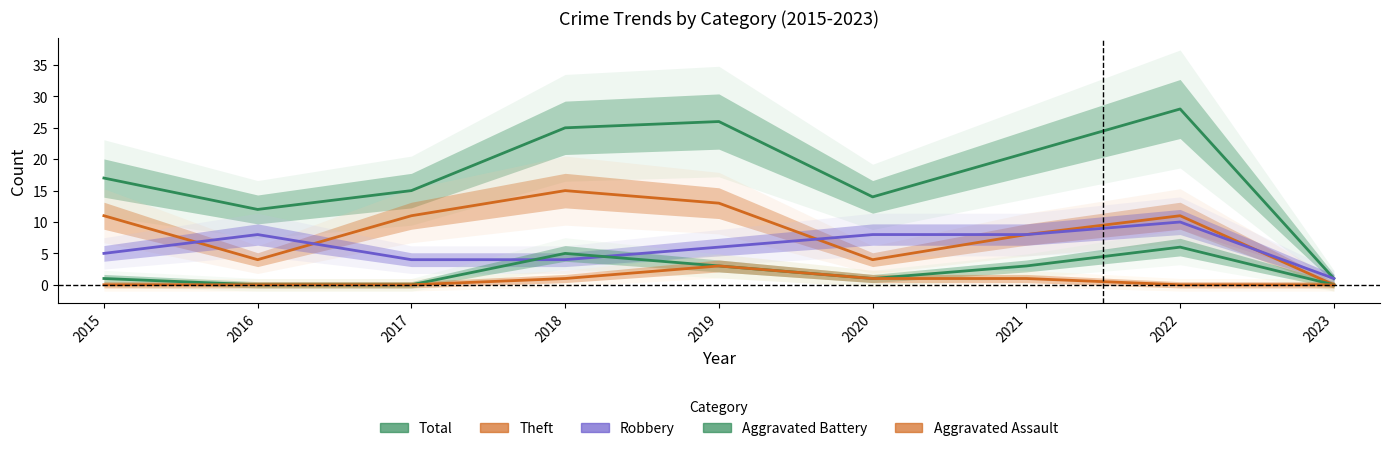

The value of Aggravated Battery at 2016 is 0. True or false?

True